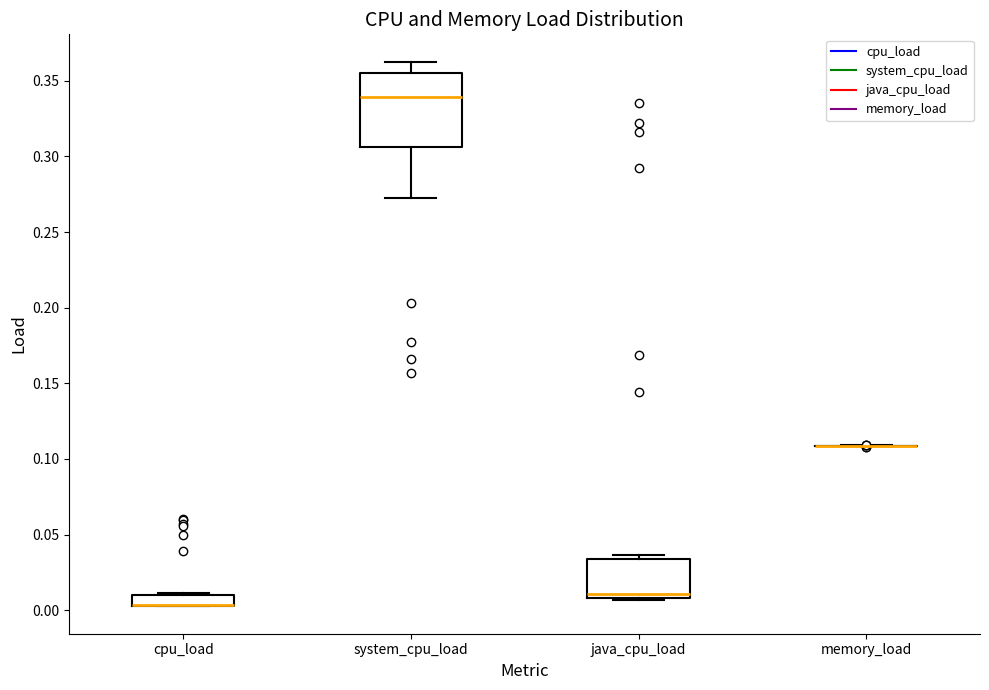

Where is the upper edge of the box for system_cpu_load on the y-axis? The values are not printed on the chart, so give them approximately, as read against the axis.

0.355